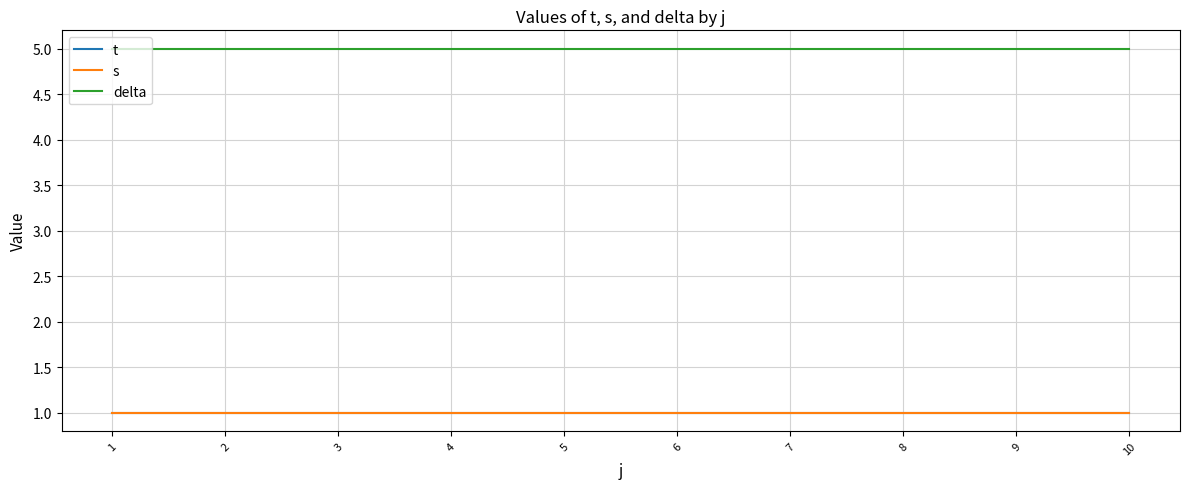

Reading right to left, transcribe all the data shown in this chart.

t: 10=1	9=1	8=1	7=1	6=1	5=1	4=1	3=1	2=1	1=1
s: 10=1	9=1	8=1	7=1	6=1	5=1	4=1	3=1	2=1	1=1
delta: 10=5	9=5	8=5	7=5	6=5	5=5	4=5	3=5	2=5	1=5